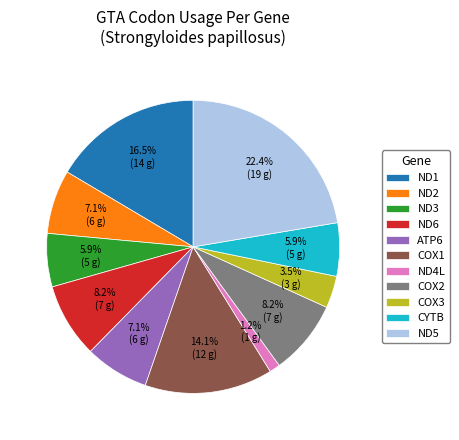

What is the ratio of the value at COX1 to the value at ND3?

2.4